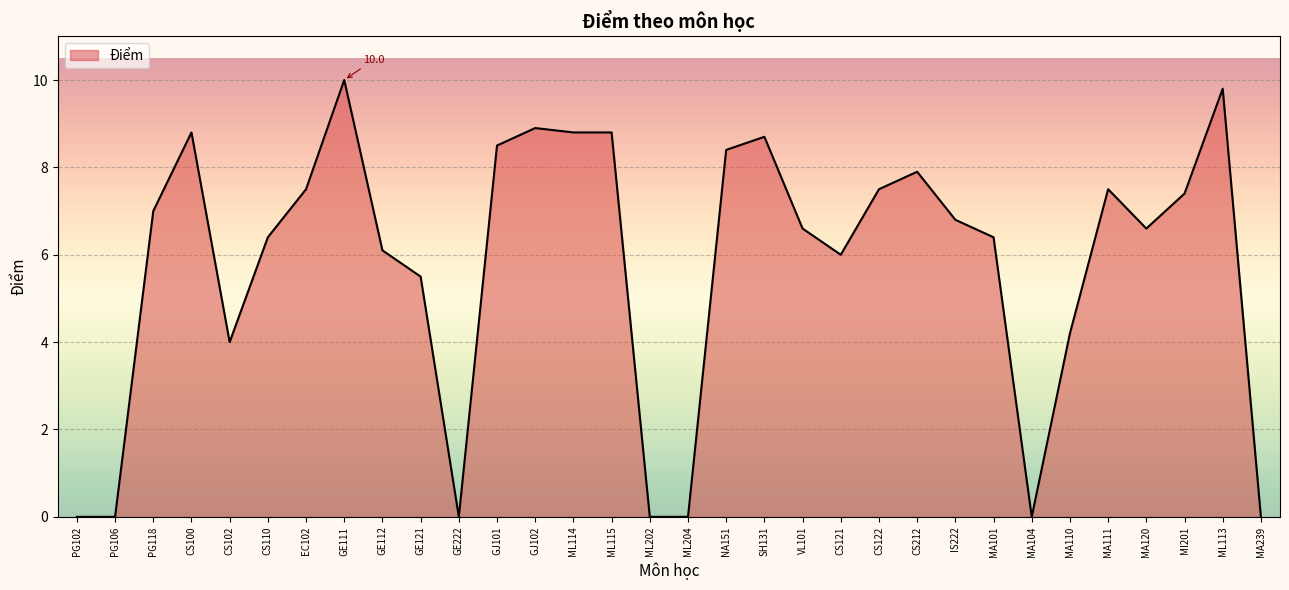

Which category has the highest value across all series?

GE111